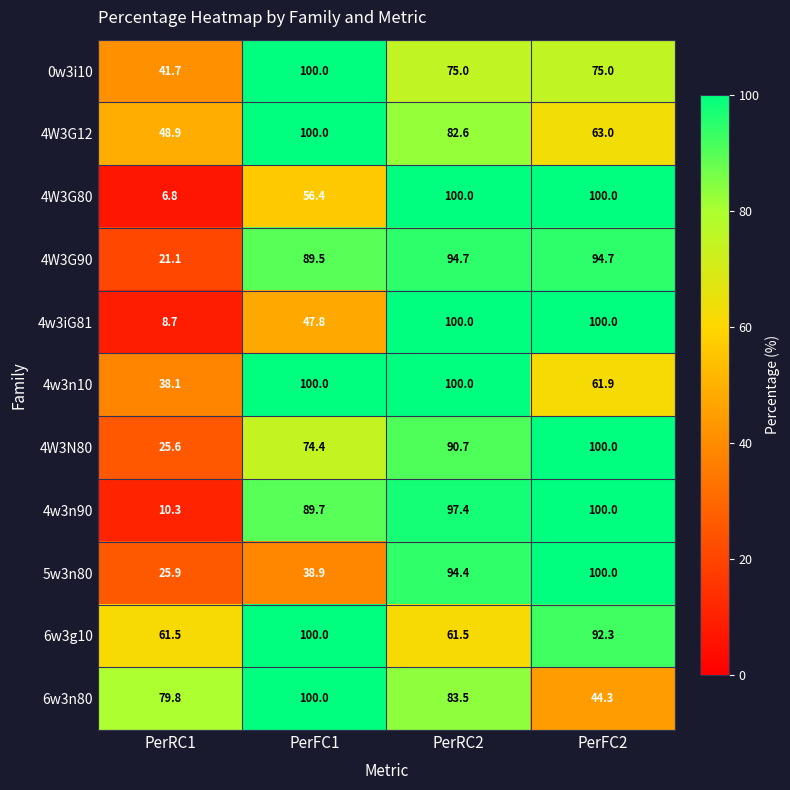

Which series has the largest total across all categories?

6w3g10